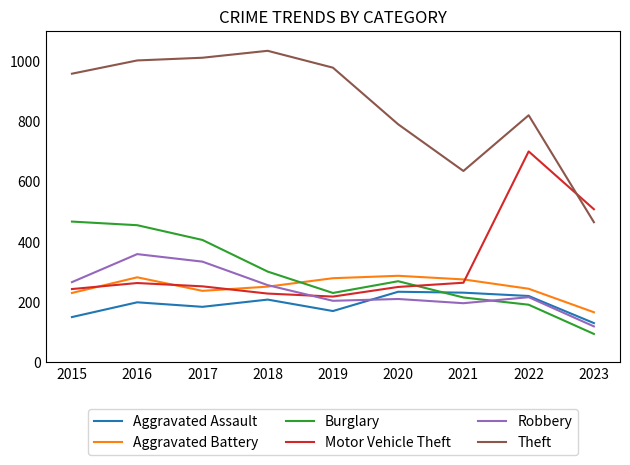

True or false: Motor Vehicle Theft and Aggravated Battery intersect in this chart.

True